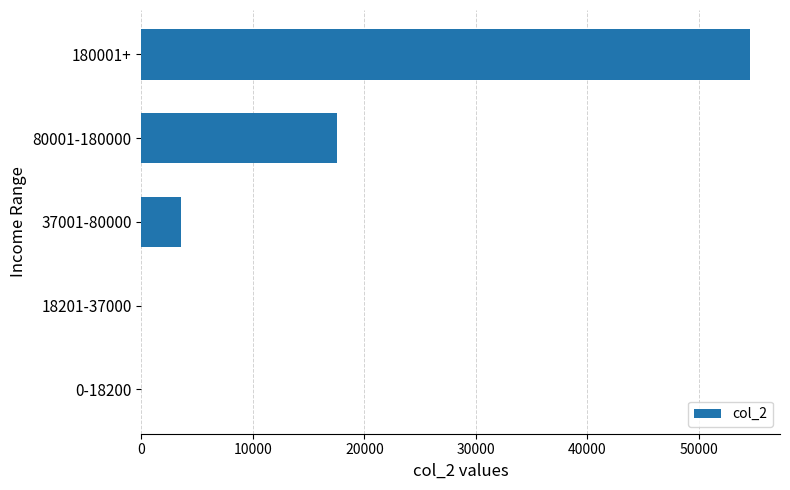

Is it true that the value at 180001+ is 32690?

False